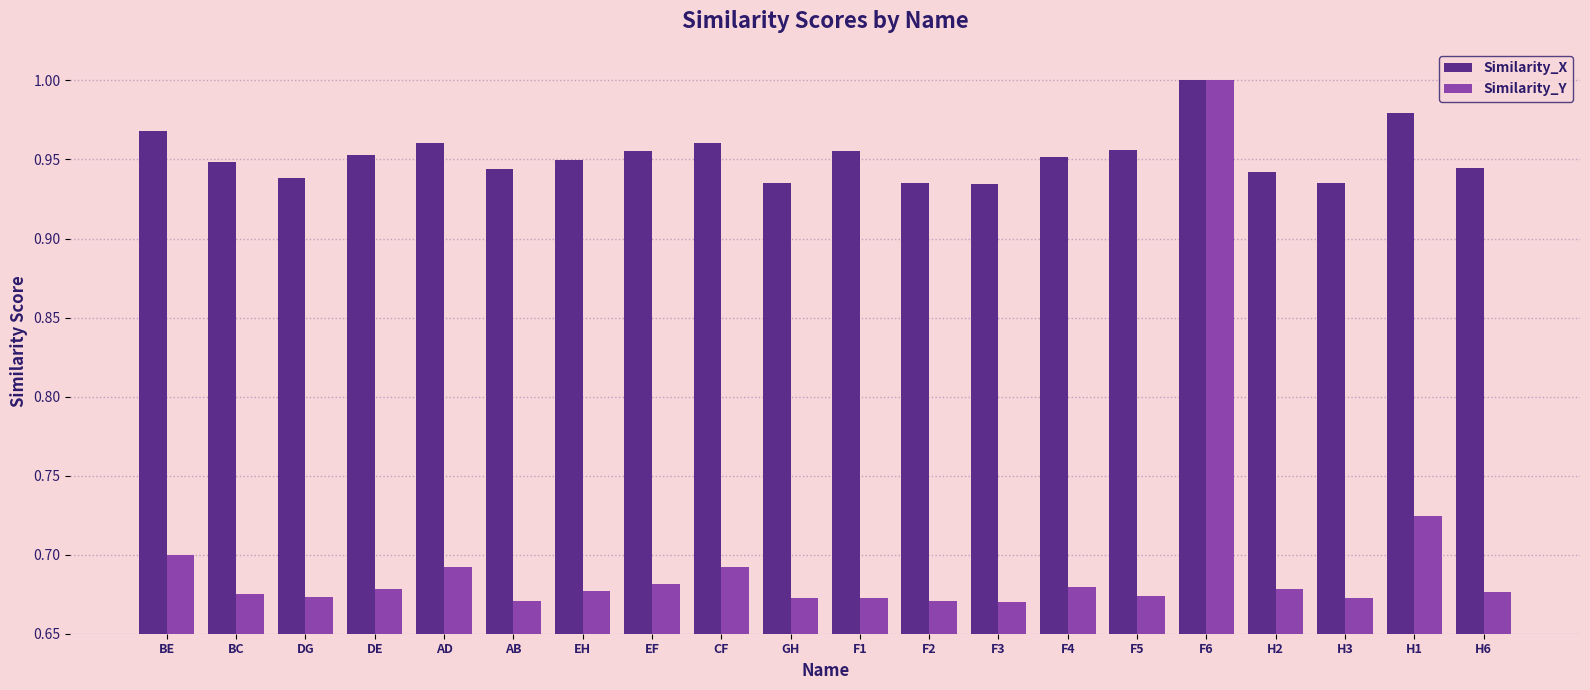

Are the bars grouped side by side (vs. stacked)?

Yes